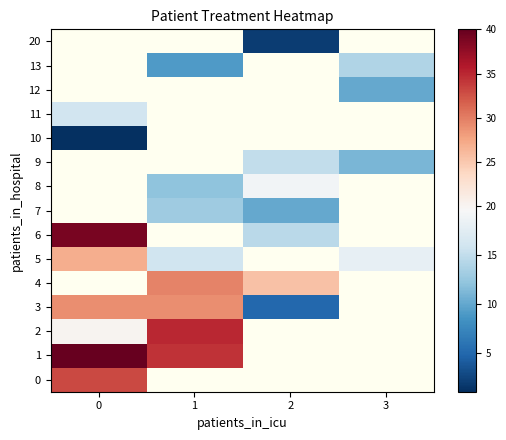

How many series are shown in this chart?

15